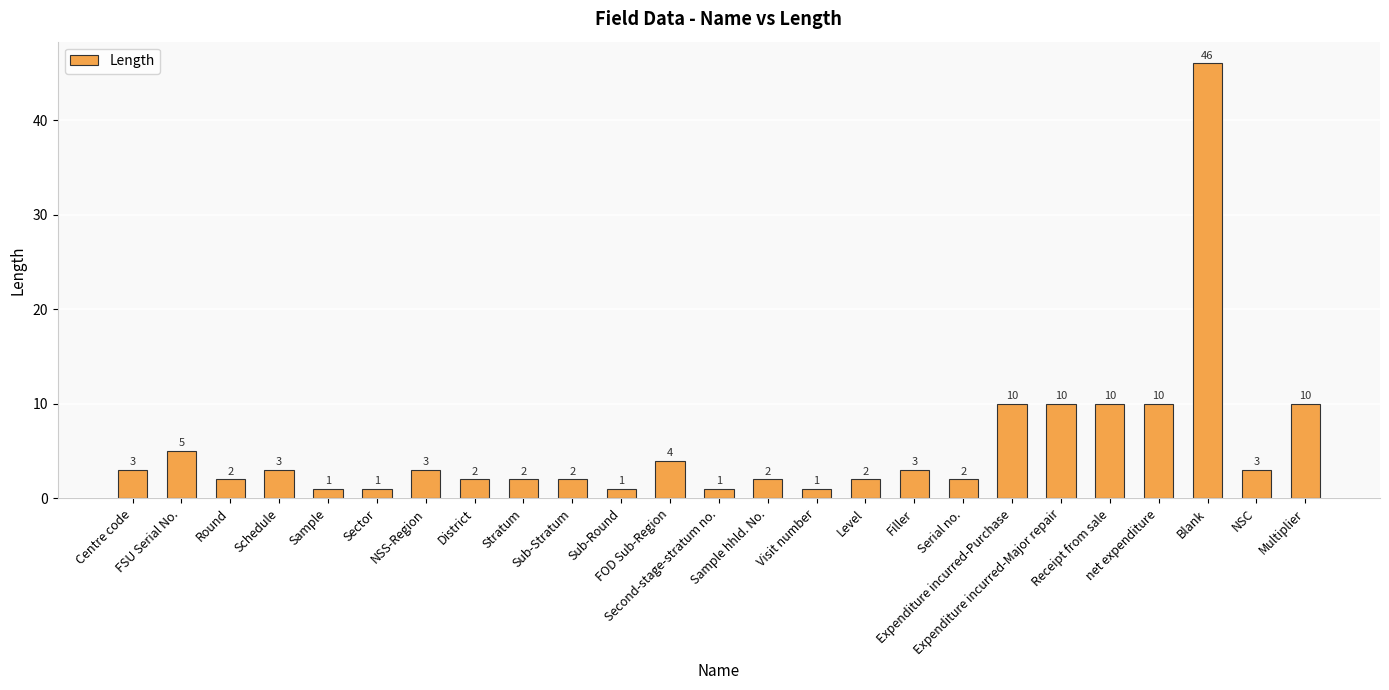

Reading left to right, extract all data points from this chart.

Centre code=3	FSU Serial No.=5	Round=2	Schedule=3	Sample=1	Sector=1	NSS-Region=3	District=2	Stratum=2	Sub-Stratum=2	Sub-Round=1	FOD Sub-Region=4	Second-stage-stratum no.=1	Sample hhld. No.=2	Visit number=1	Level=2	Filler=3	Serial no.=2	Expenditure incurred-Purchase=10	Expenditure incurred-Major repair=10	Receipt from sale=10	net expenditure=10	Blank=46	NSC=3	Multiplier=10